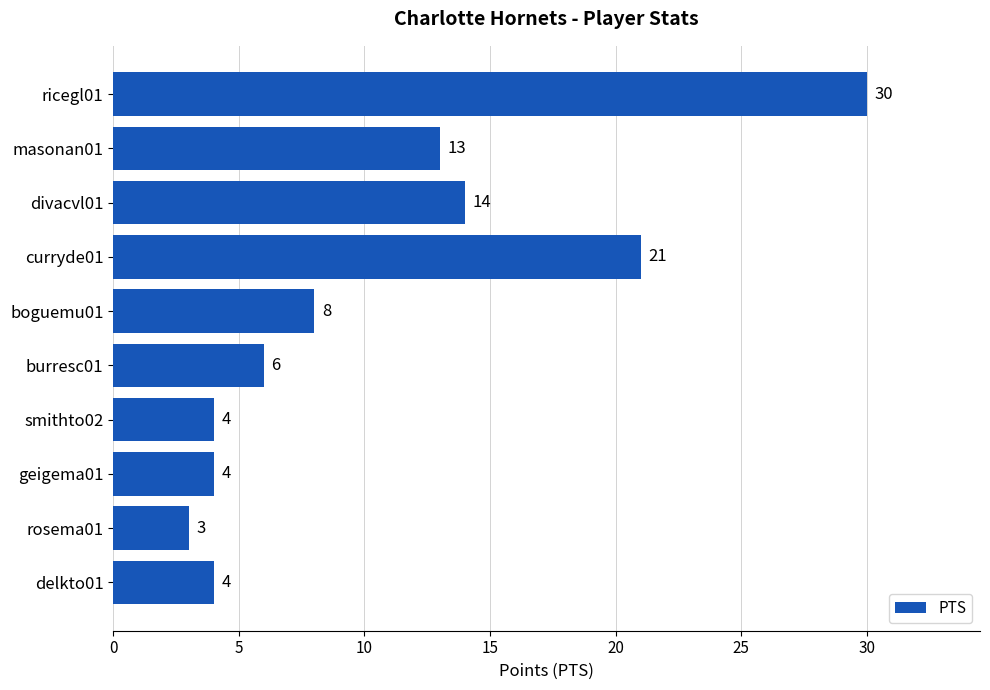

What is the difference between the maximum and minimum values?

27